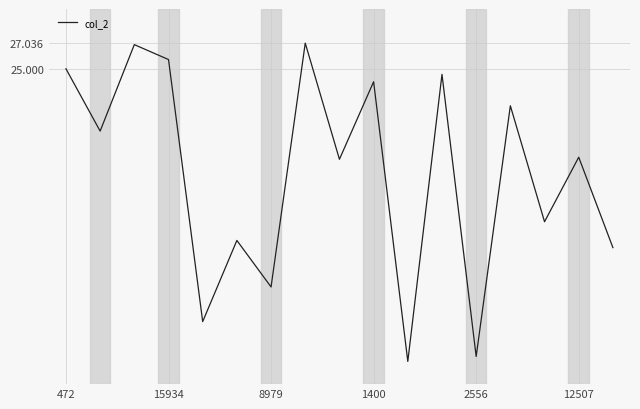

What is the greatest value displayed?

27.0